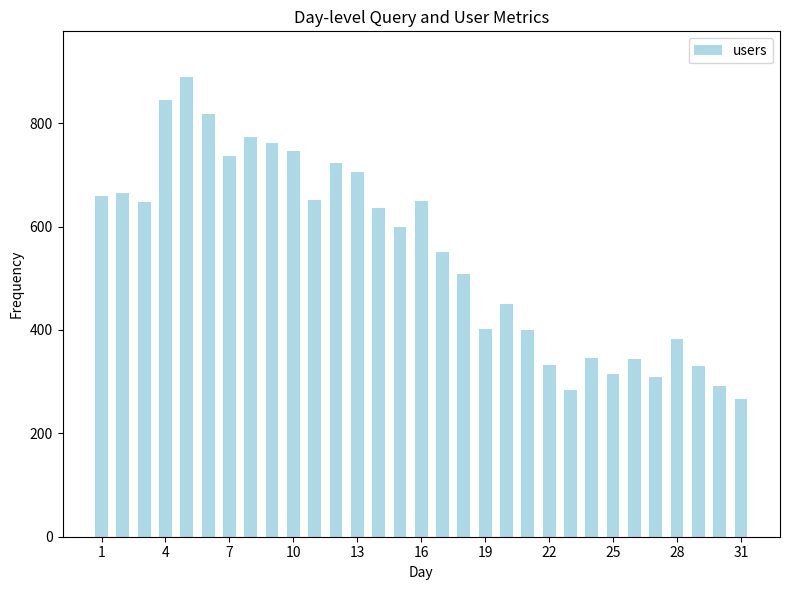

How many data points does each series have?

31